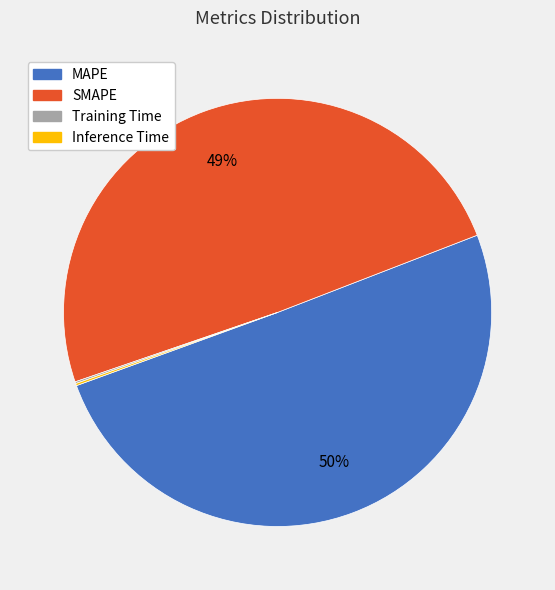

Does any single category account for the majority?

Yes